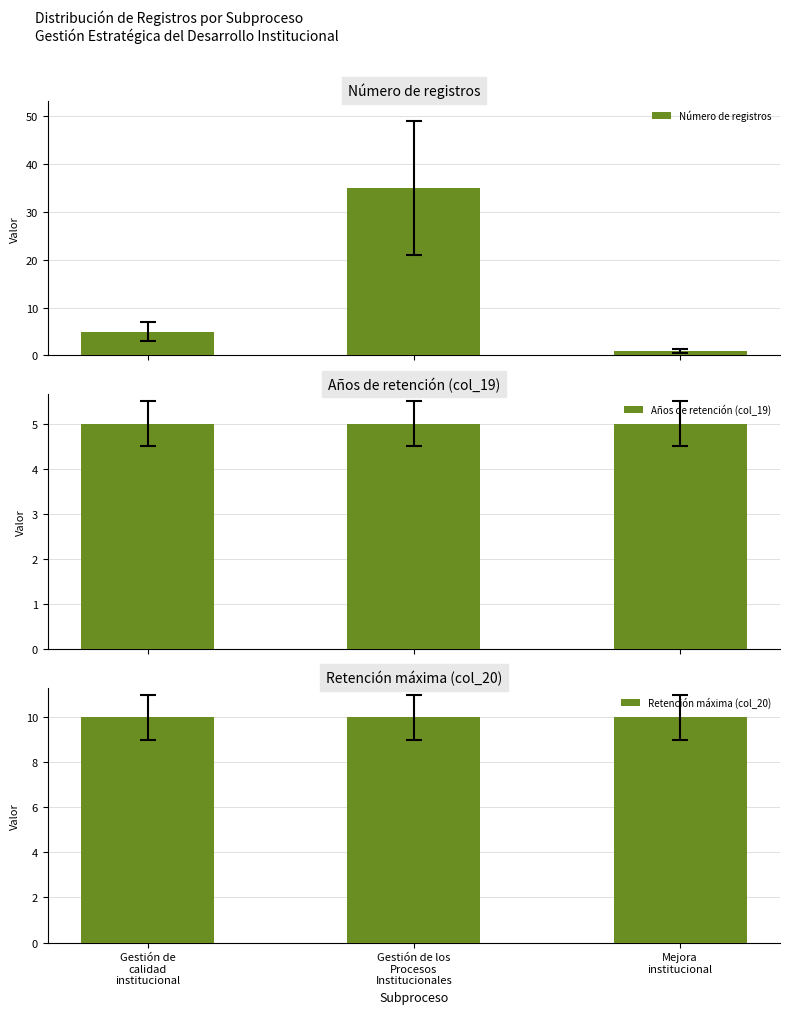

Which series has the largest total across all categories?

Número de registros